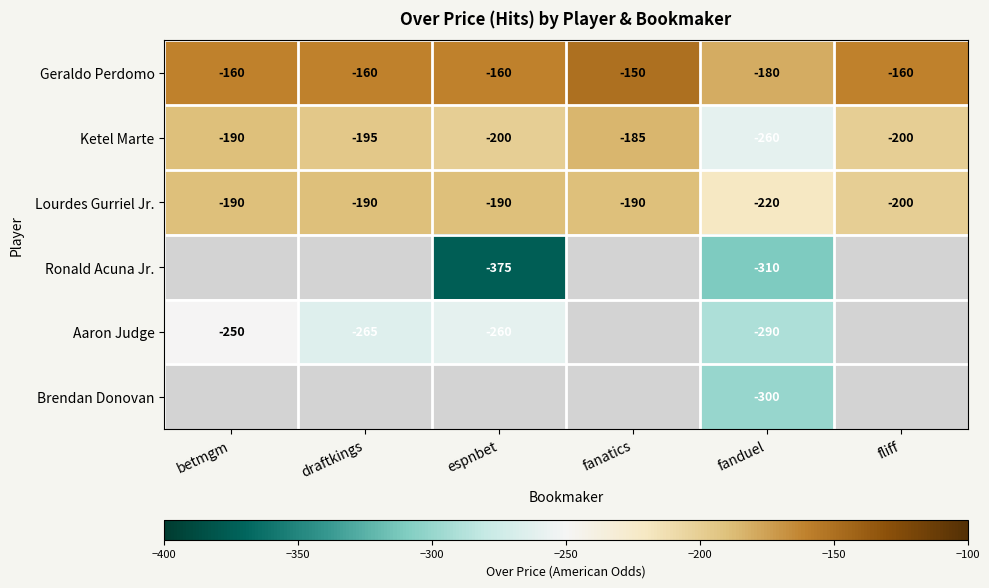

What is the average value of the Lourdes Gurriel Jr. series?

-197